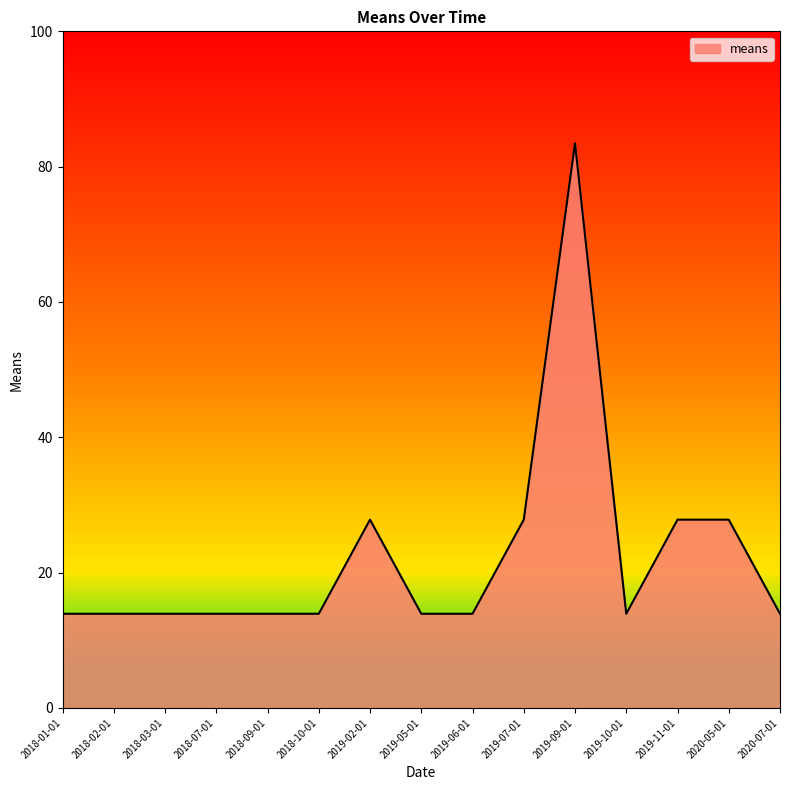

The value at 2020-07-01 is 5.9. True or false?

False